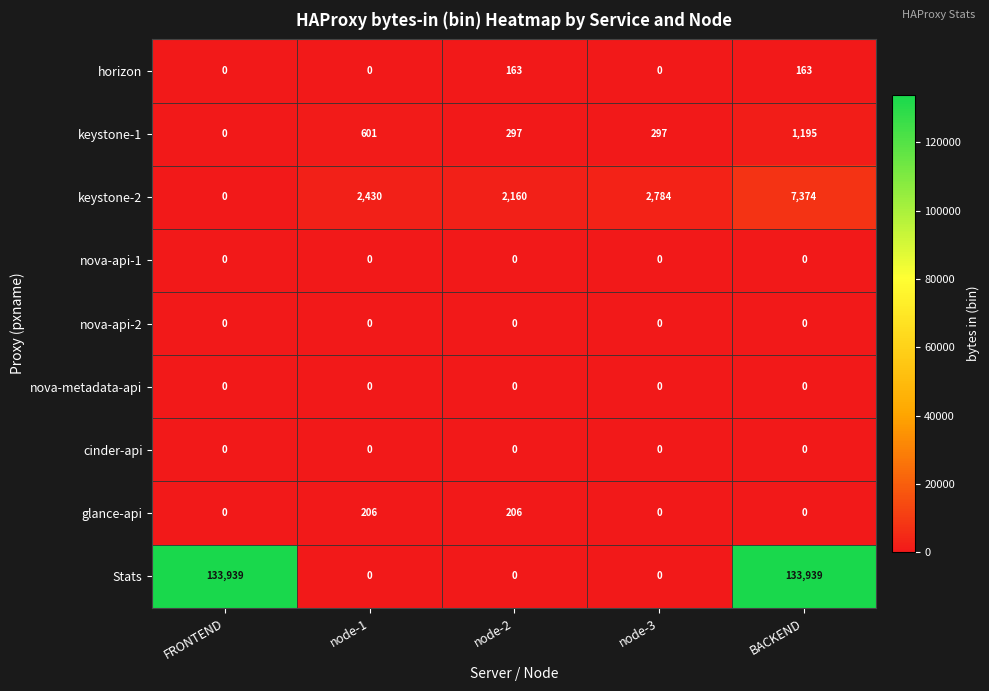

What is the difference between the second highest and minimum values in the keystone-1 series?

601